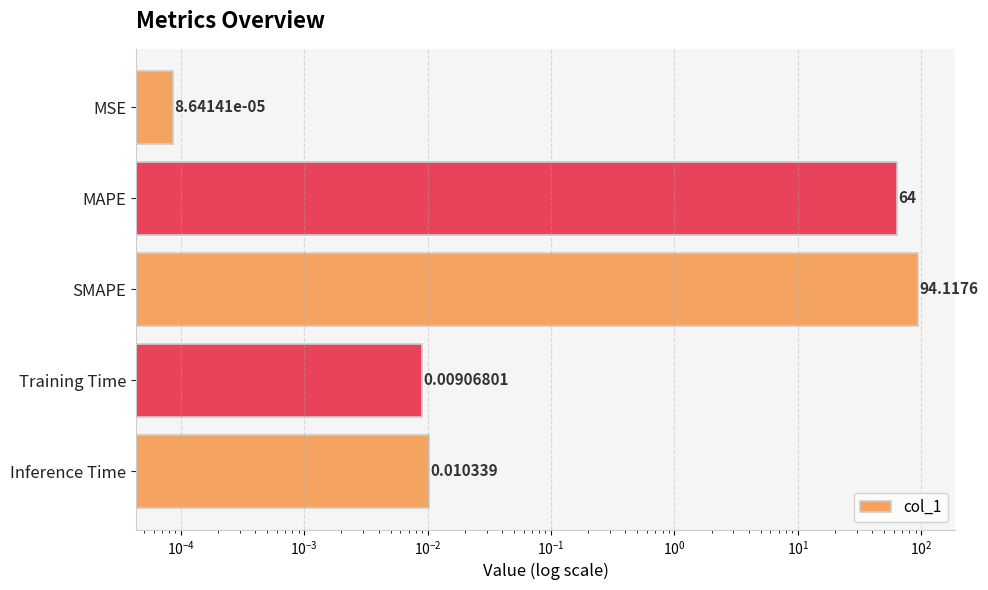

How many data points does each series have?

5